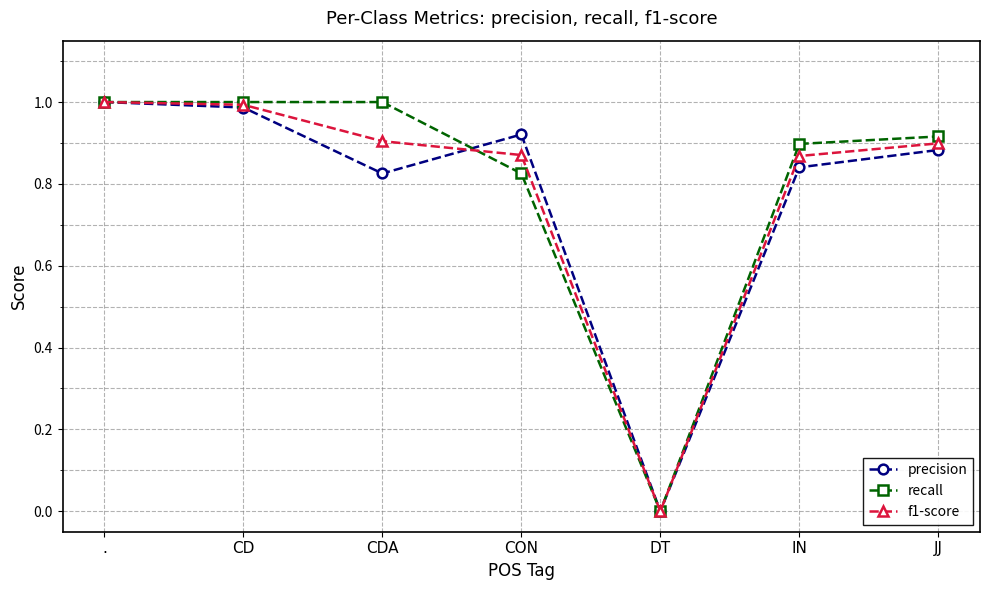

Rank the series at CDA from lowest to highest value.

precision, f1-score, recall